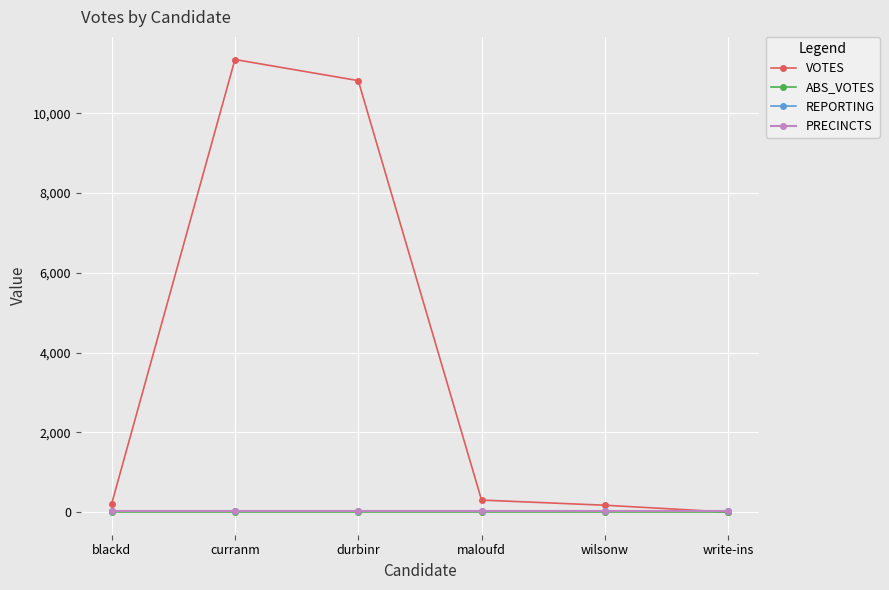

Which series has the largest range (max minus min)?

VOTES